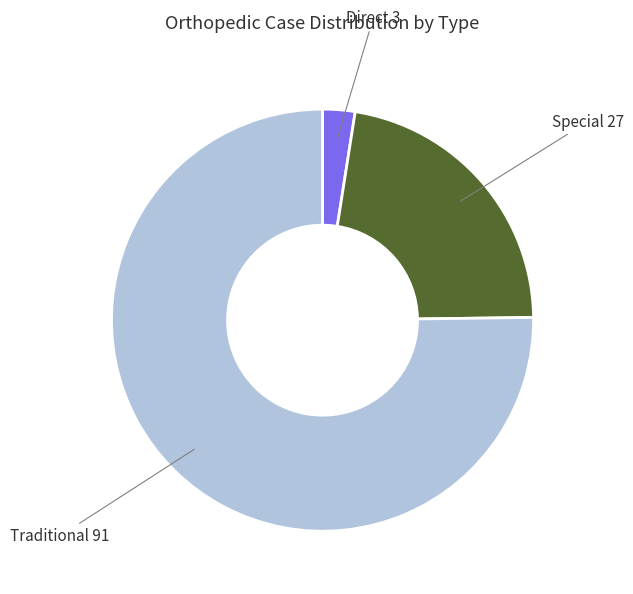

Is there a majority slice in this chart?

Yes